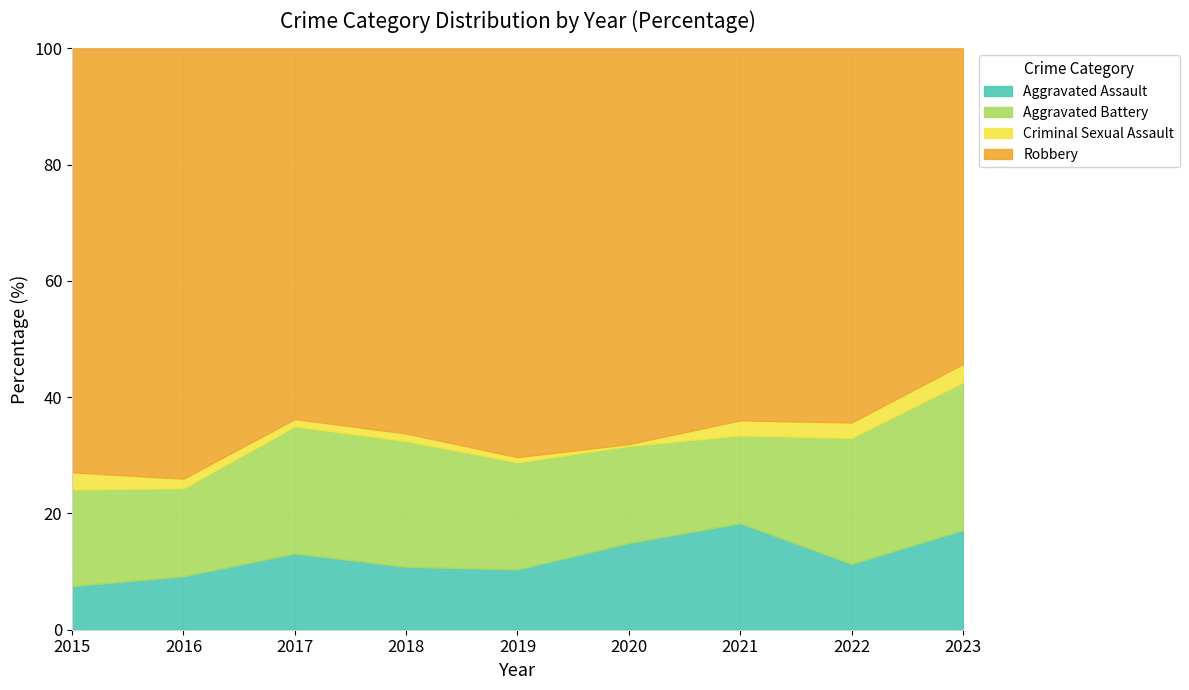

The Aggravated Assault series shows 10.4 at 2019. True or false?

True